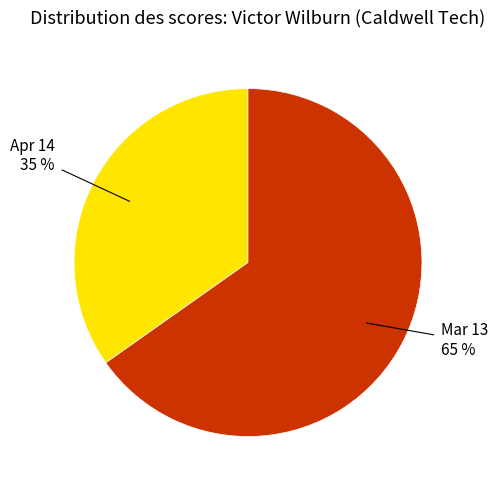

Does any single category account for the majority?

Yes